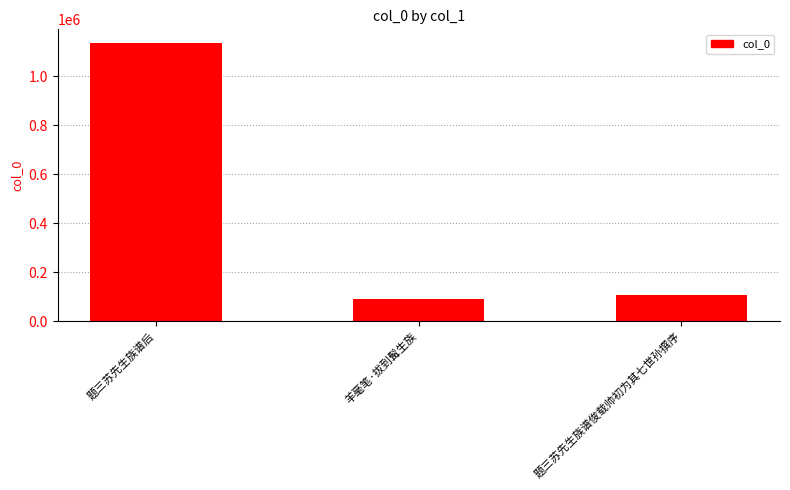

What is the value of the 1st bar from the left?

1135669